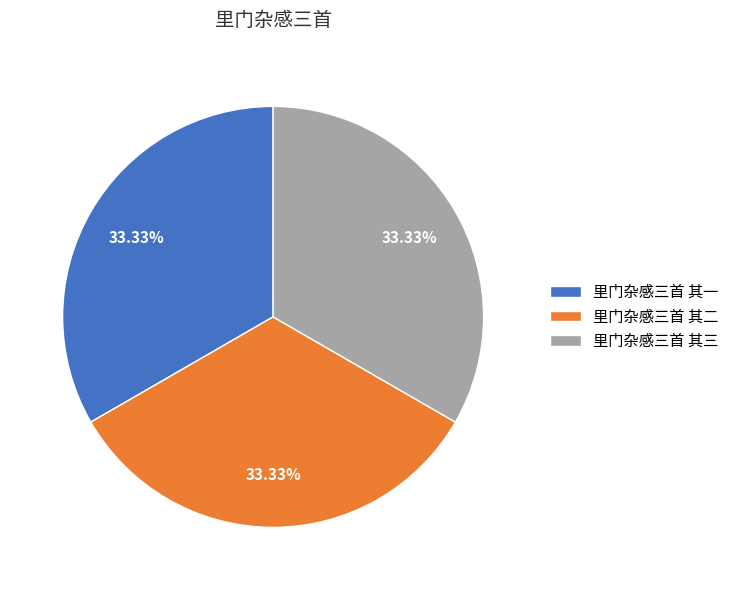

How many segments does this pie chart have?

3